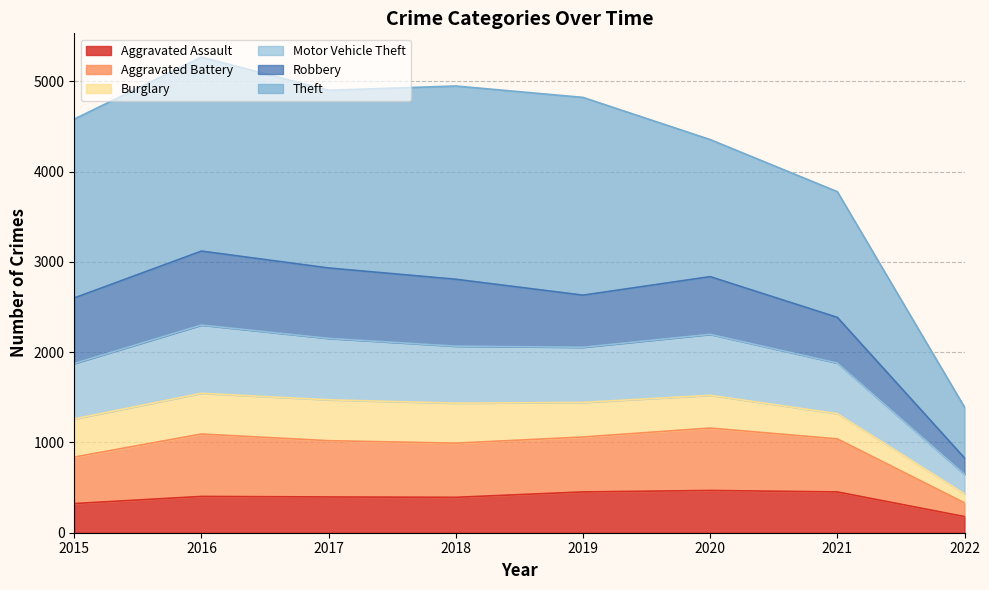

At which category does Aggravated Assault reach its first local peak?

2016